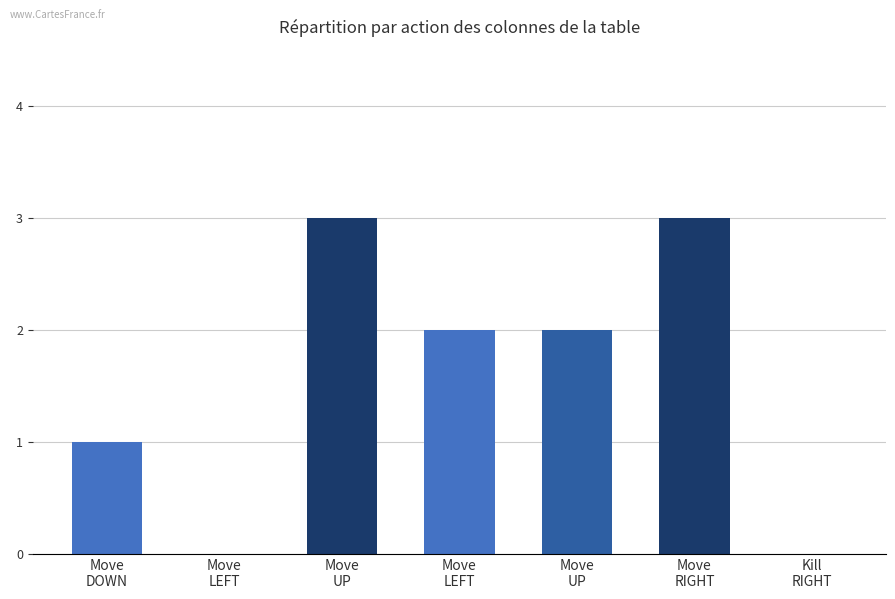

What is the label of the 4th bar from the right?

Move
LEFT